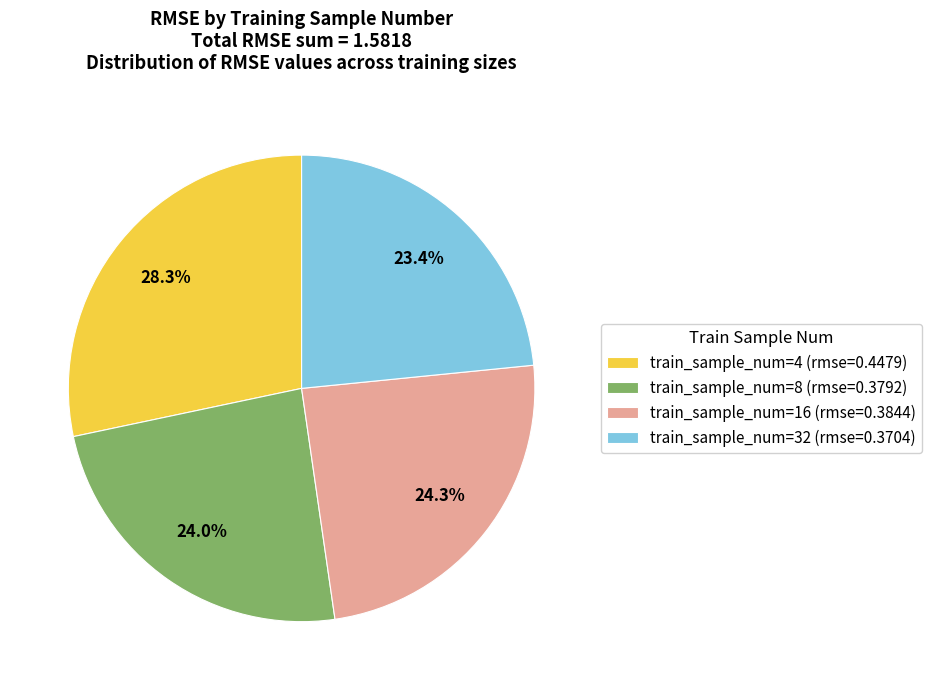

Count the number of slices in the pie.

4